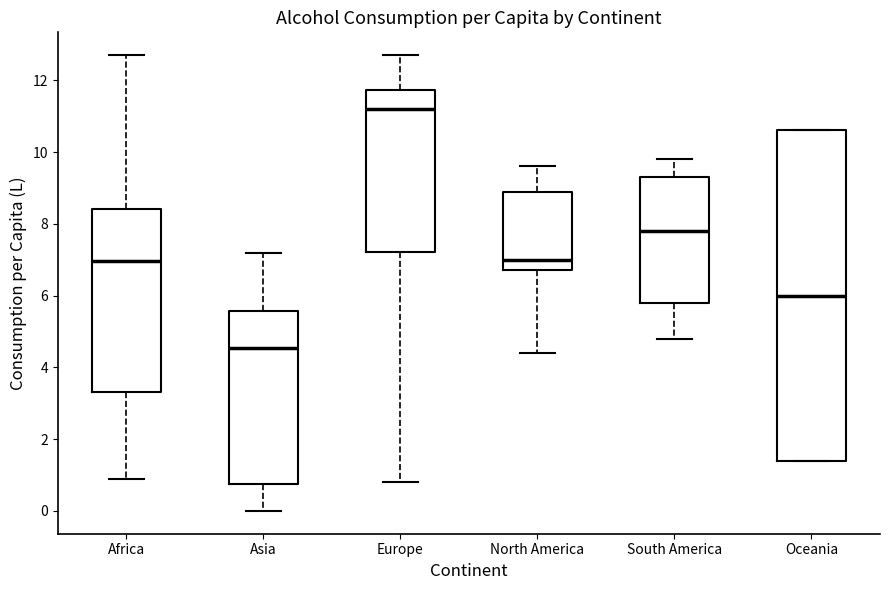

Which box is the tallest, from its lower edge to its upper edge?

Oceania